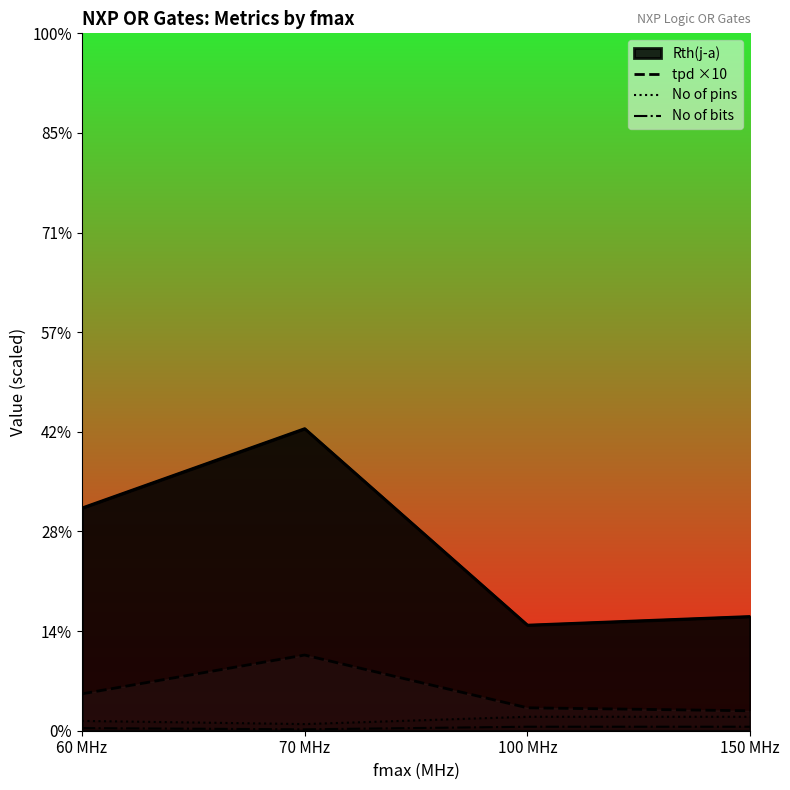

What is the value of the No of bits point at the 4th from the left?

4.0